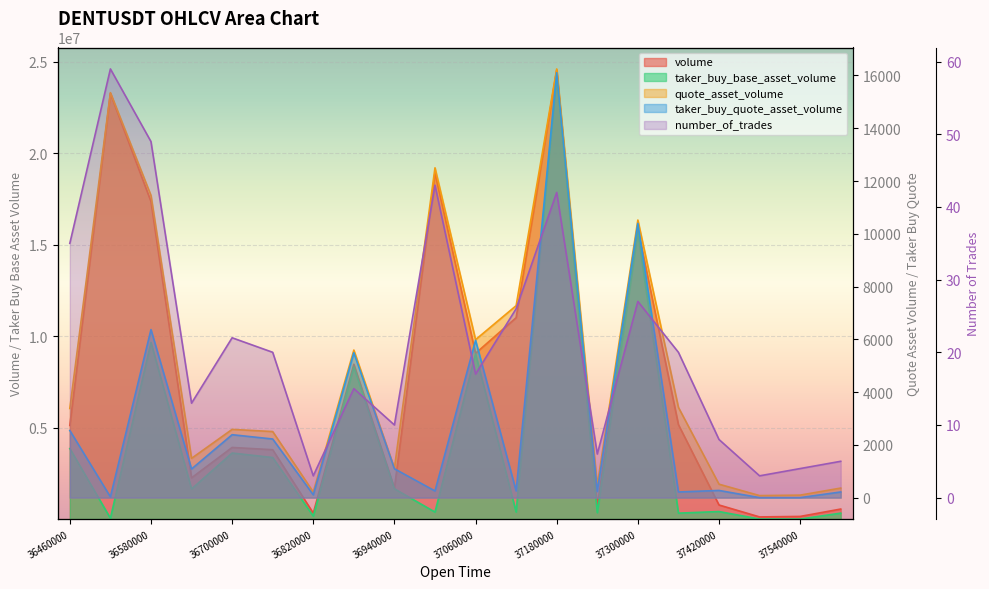

What is the minimum value for number_of_trades?

3.0